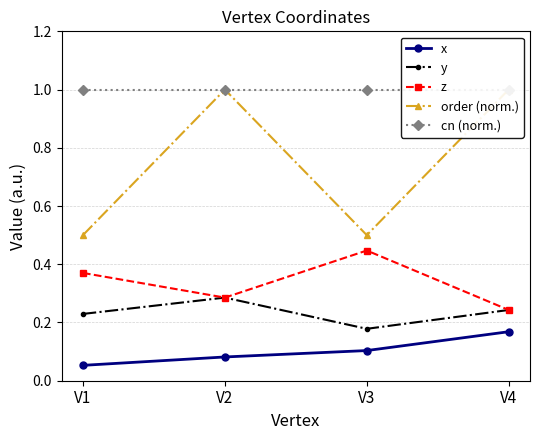

True or false: order (norm.) and y intersect in this chart.

False